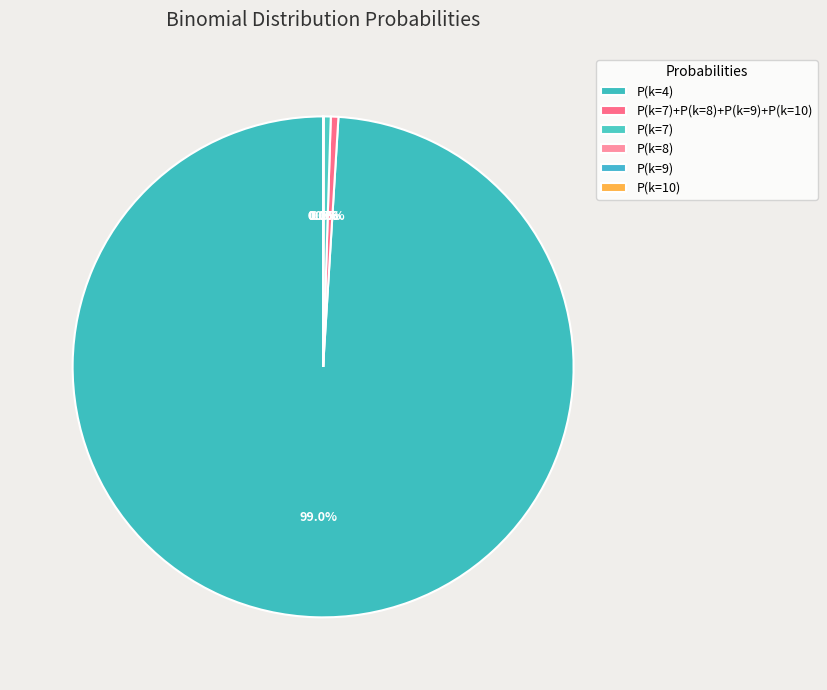

Does any single category account for the majority?

Yes